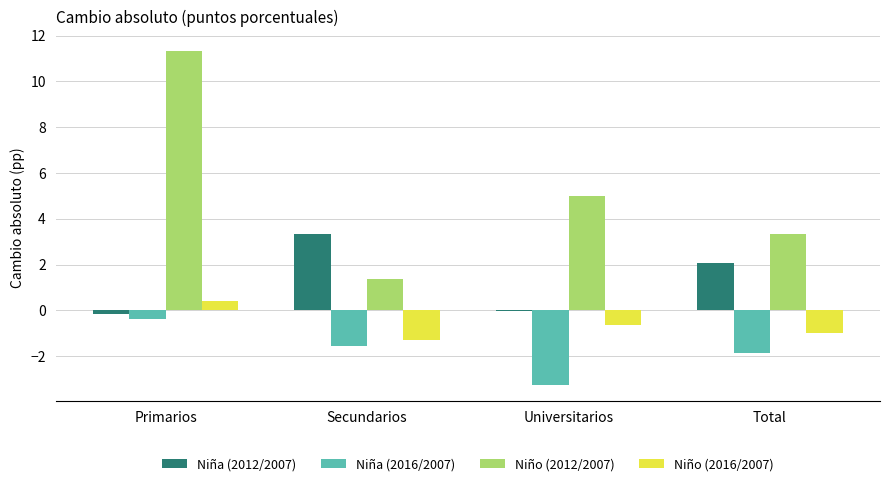

What is the spread (max minus min) of values at Secundarios?

4.9